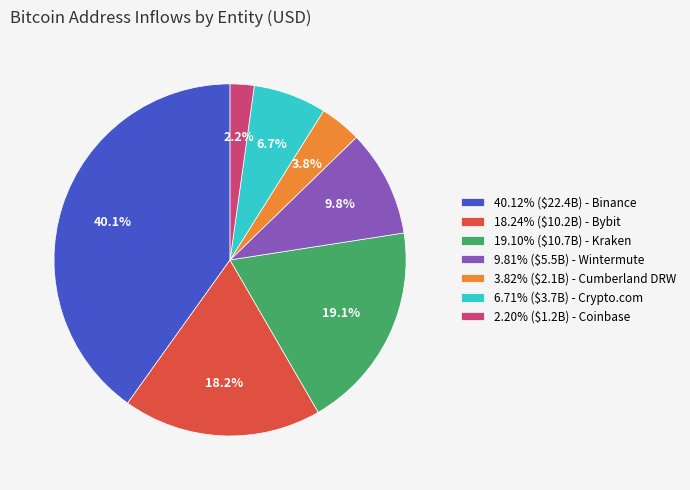

Is there a majority slice in this chart?

No